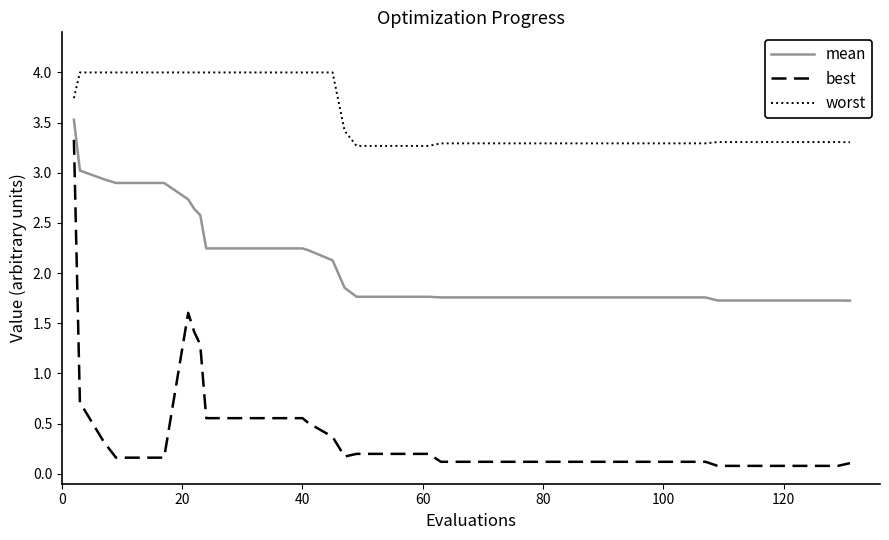

What is the average value of the worst series?

3.6